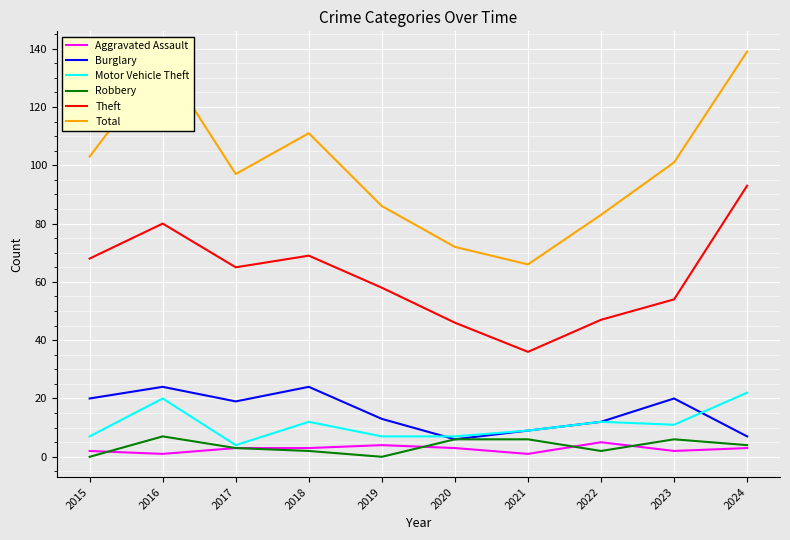

The value of Aggravated Assault at 2019 is 4. True or false?

True